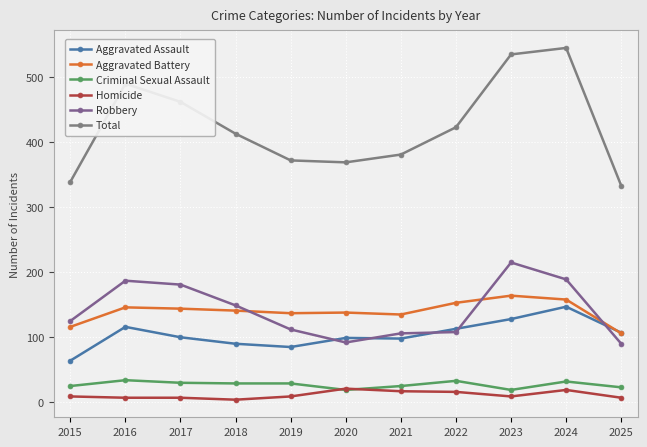

Is this an area chart (filled region under the line)?

No